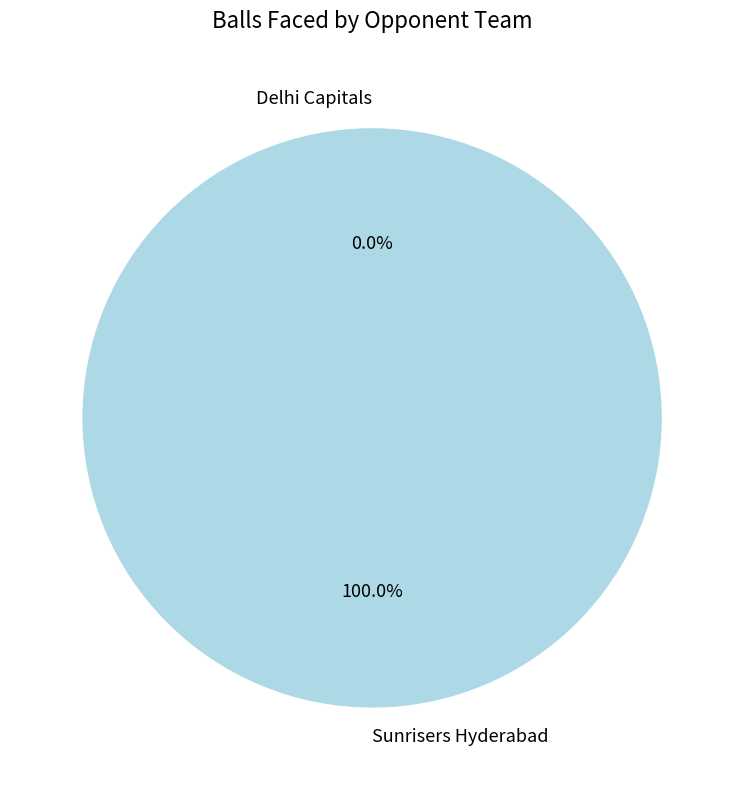

Do Sunrisers Hyderabad and Delhi Capitals together represent more than half of the pie?

Yes